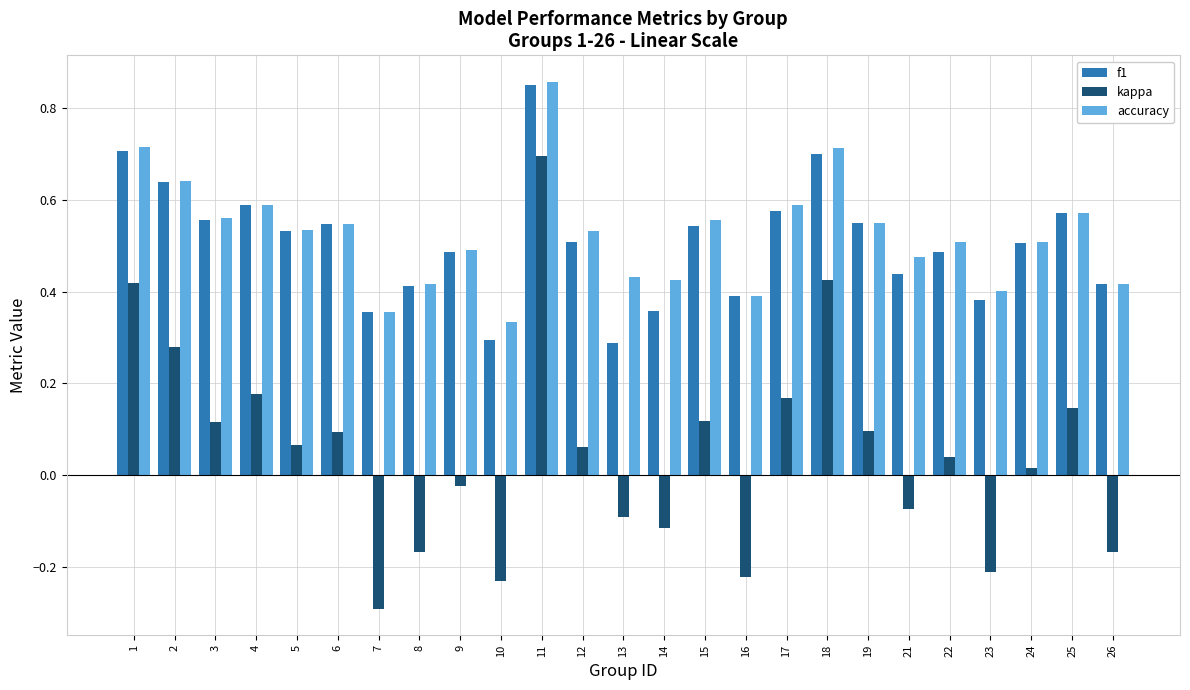

Which series changed the most between 10 and 26?

f1